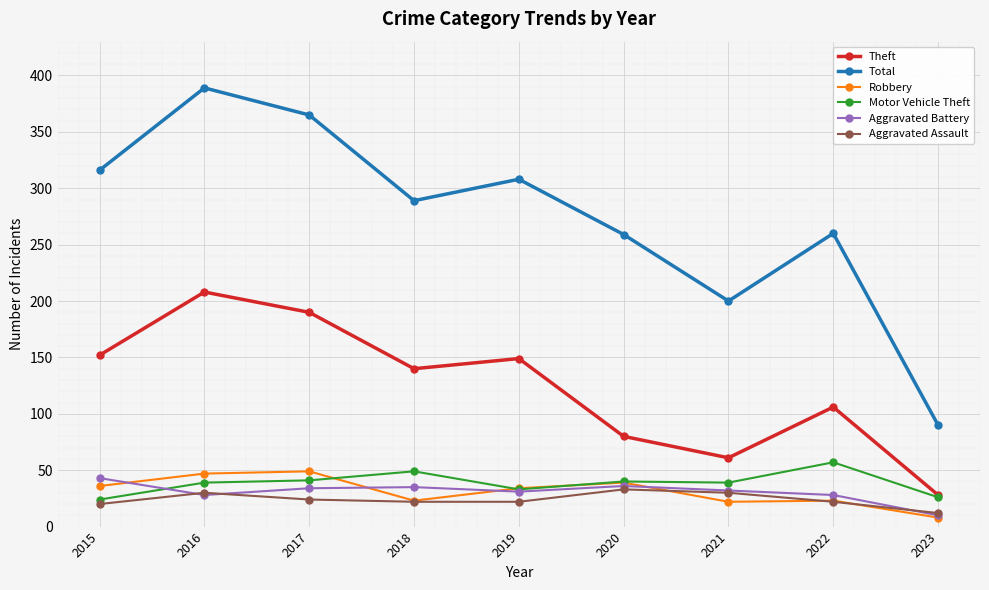

At which category does the chart reach its minimum across all series?

2023